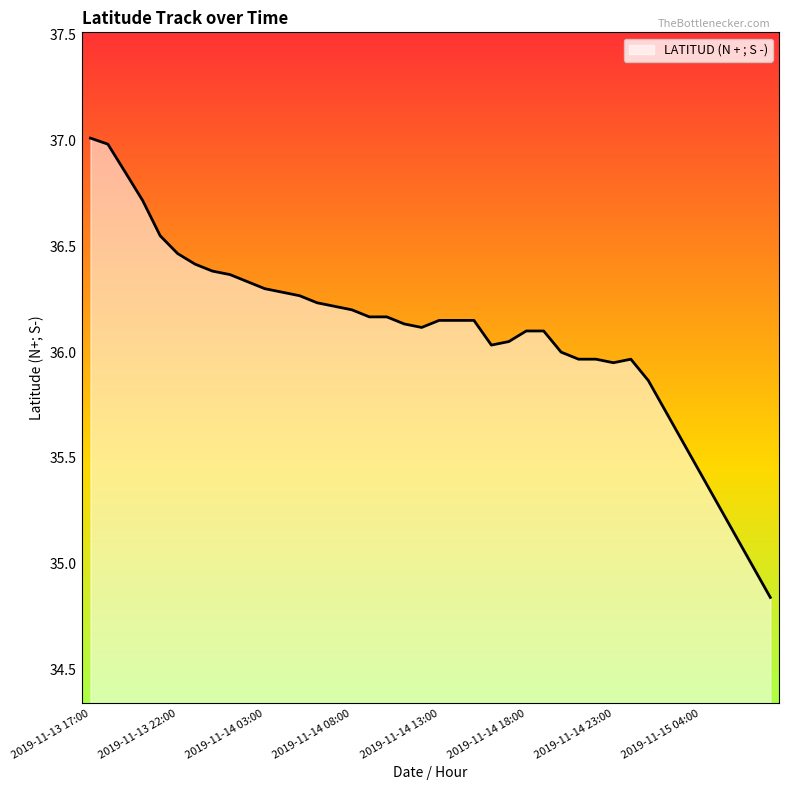

What is the greatest value displayed?

37.0